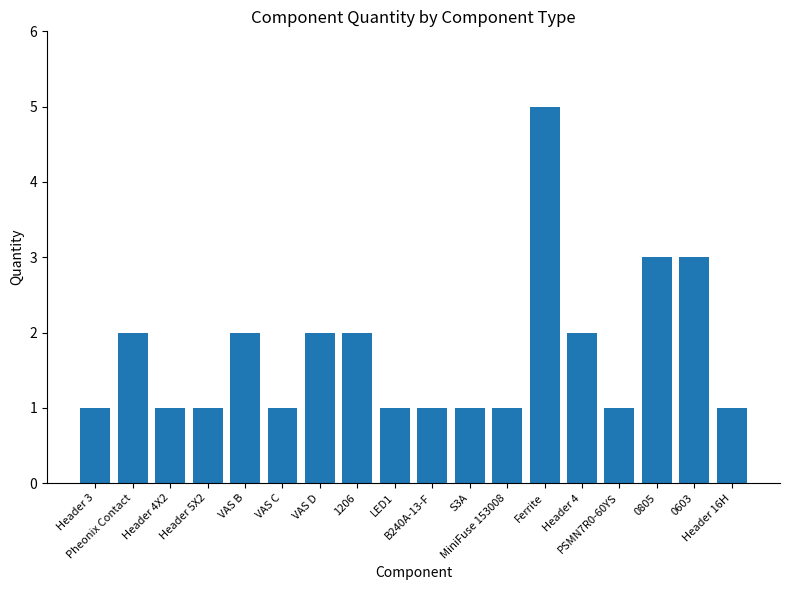

How many values are between 1 and 2?

15